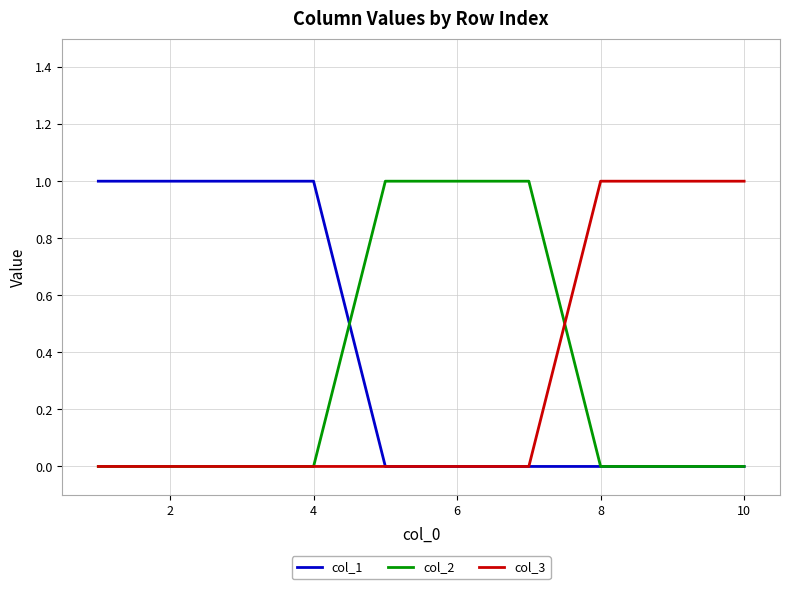

Which series has the largest total across all categories?

col_1